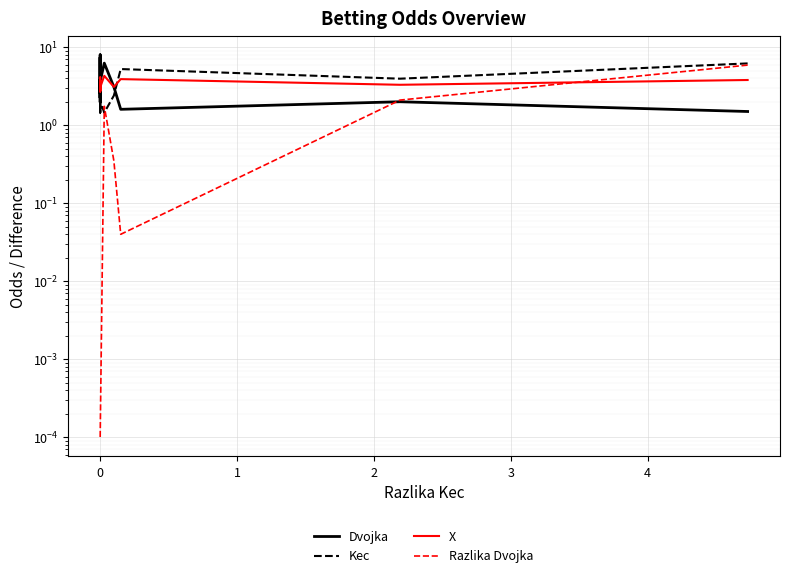

Is the value of X at 0 greater than the value of Razlika Dvojka at 10?

Yes